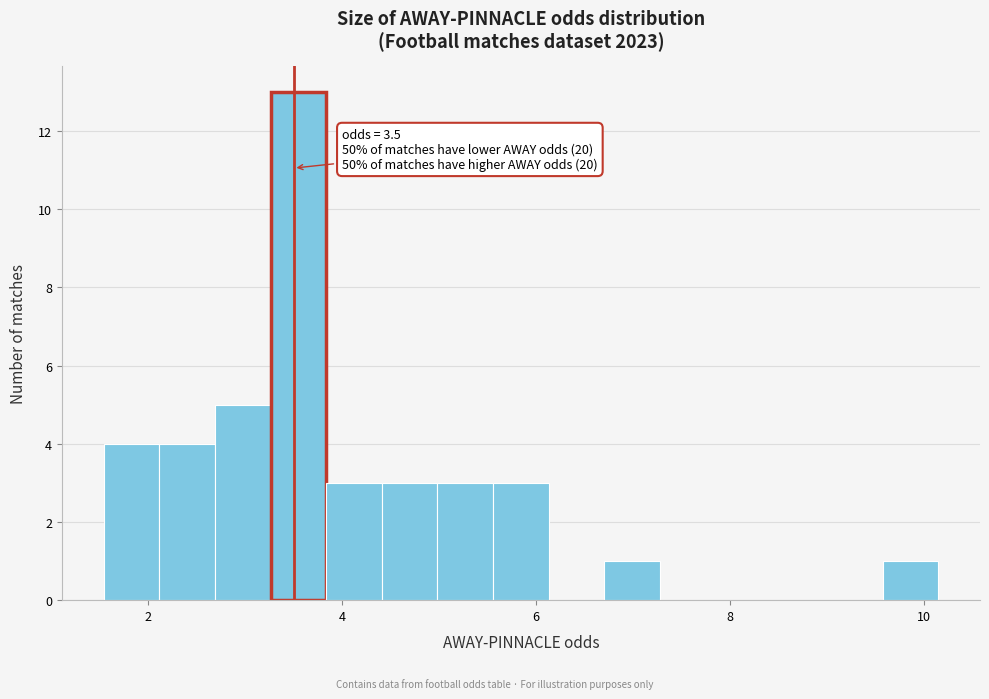

Around what value on the x-axis is the tallest bar? Give the approximate position of its centre, as read against the axis.

3.6